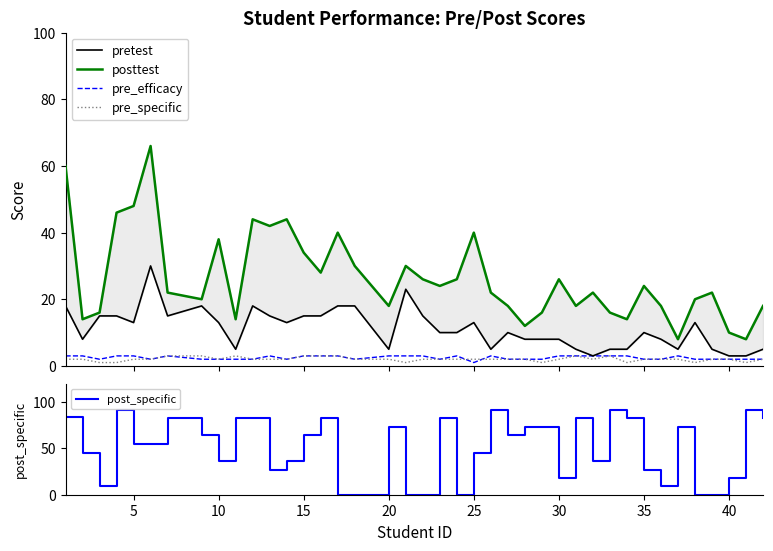

What is the maximum value for pre_efficacy?

3